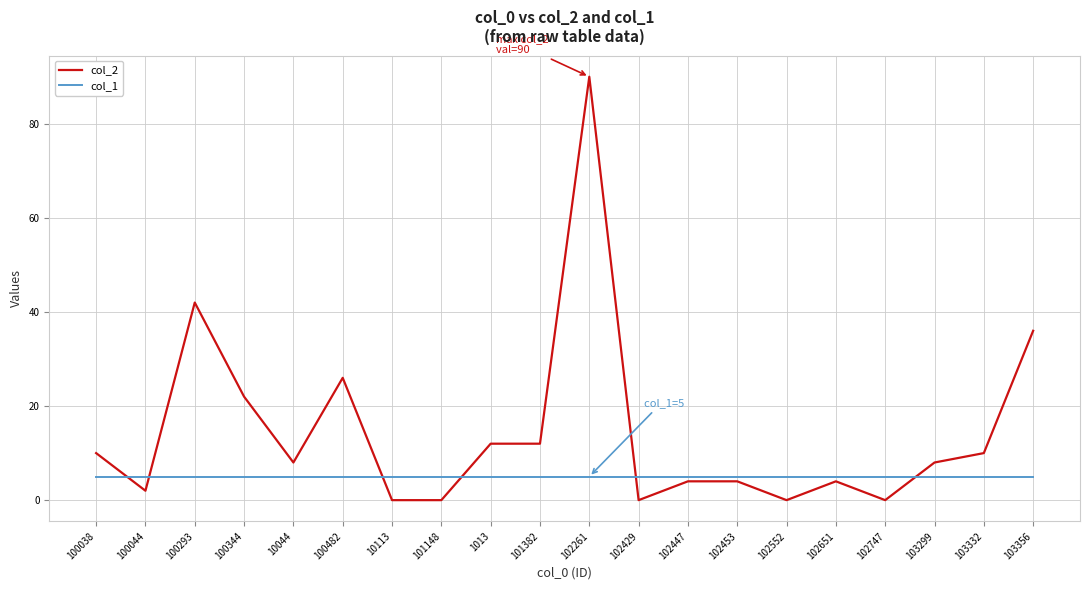

What is the greatest value displayed?

90